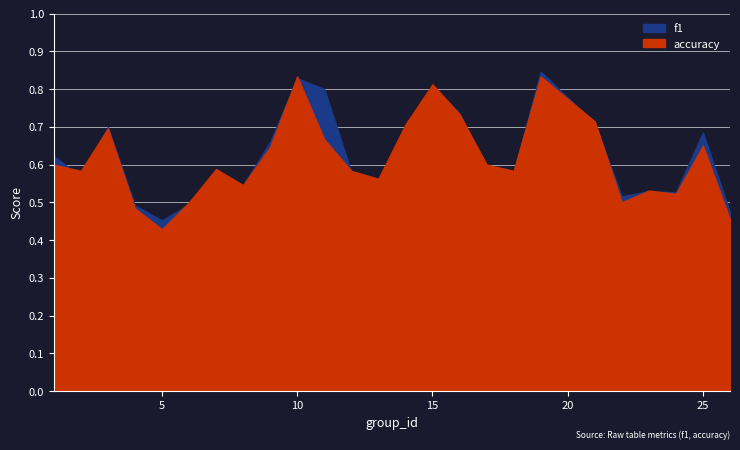

Which series has the largest range (max minus min)?

accuracy